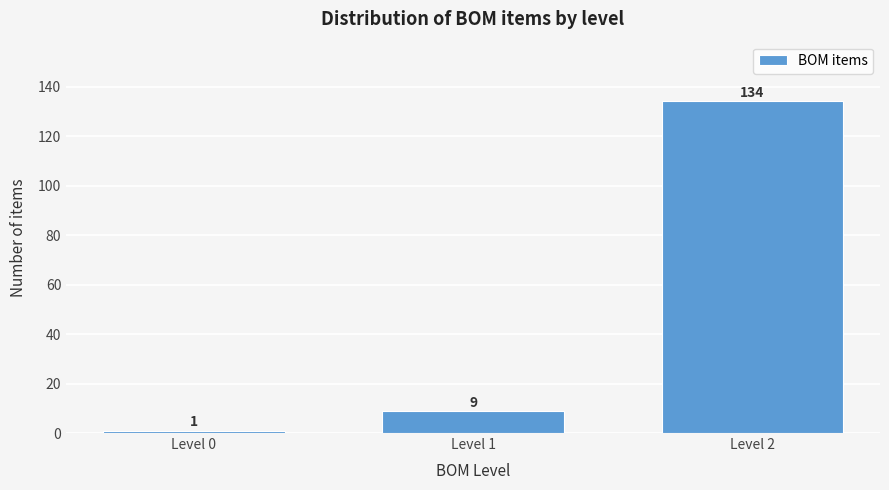

Reading left to right, what are all the values shown in this chart?

1	9	134